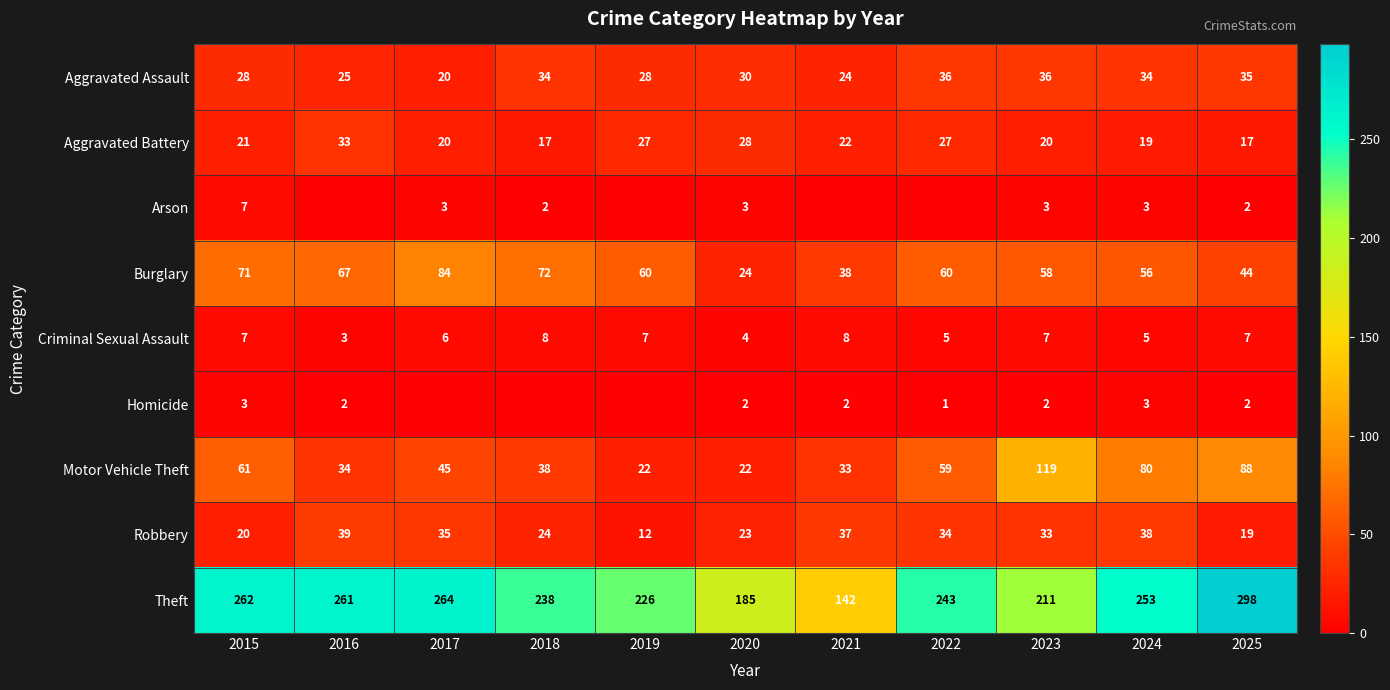

Rank the series at 2023 from highest to lowest value.

Theft, Motor Vehicle Theft, Burglary, Aggravated Assault, Robbery, Aggravated Battery, Criminal Sexual Assault, Arson, Homicide